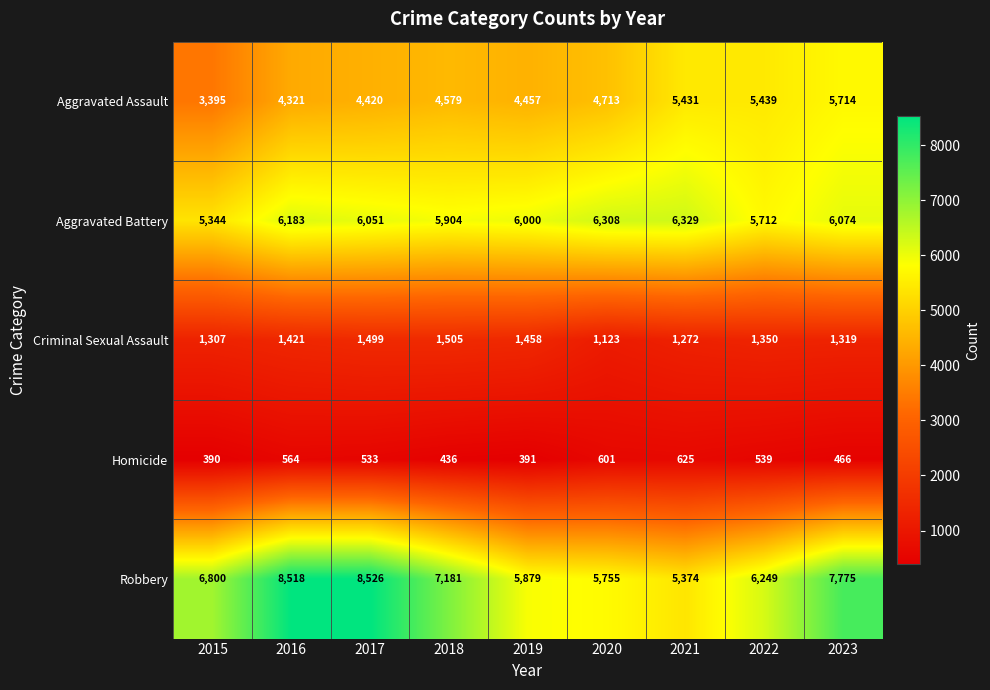

What is the average value of the Robbery series?

6895